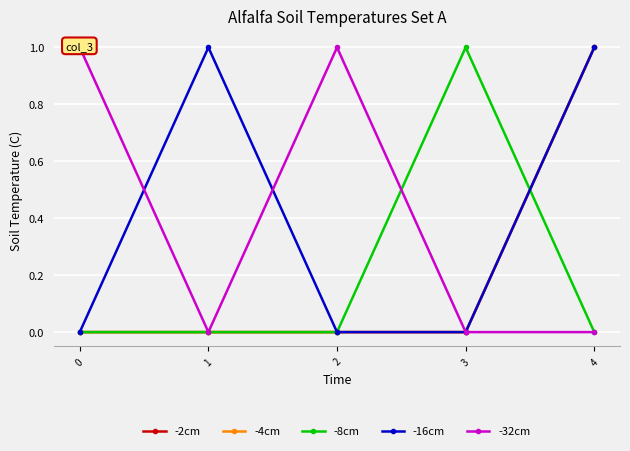

Where is the first local maximum for -16cm?

1